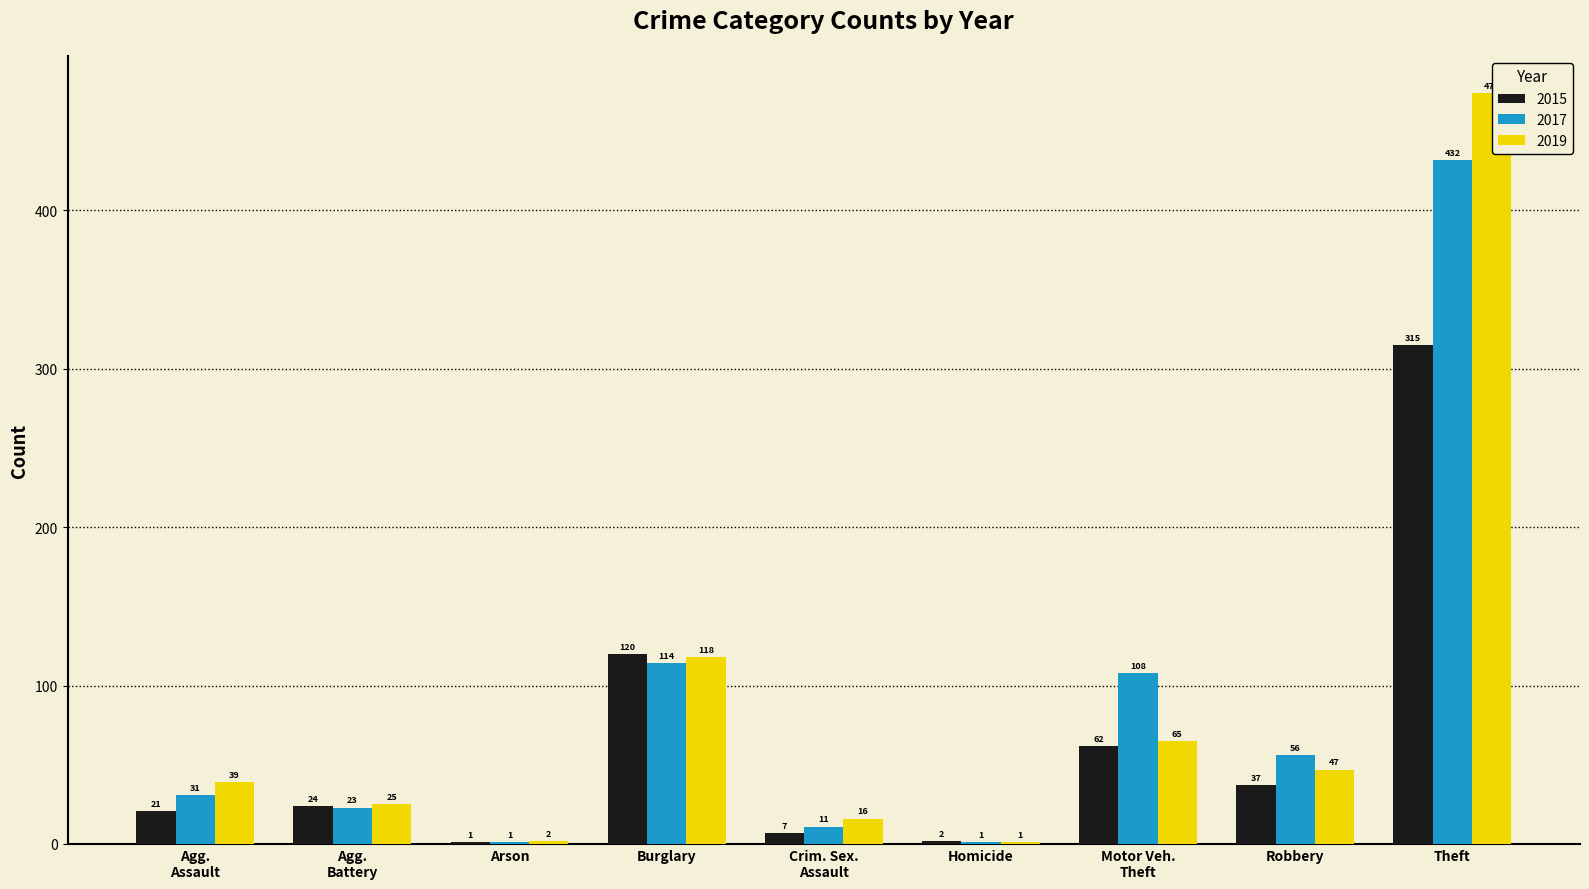

Reading right to left, extract all data points from this chart.

2015: 315	37	62	2	7	120	1	24	21
2017: 432	56	108	1	11	114	1	23	31
2019: 474	47	65	1	16	118	2	25	39